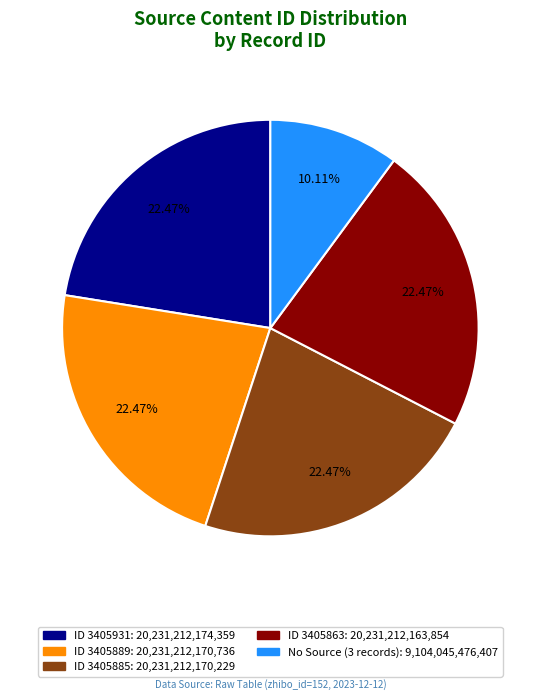

Is there a majority slice in this chart?

No